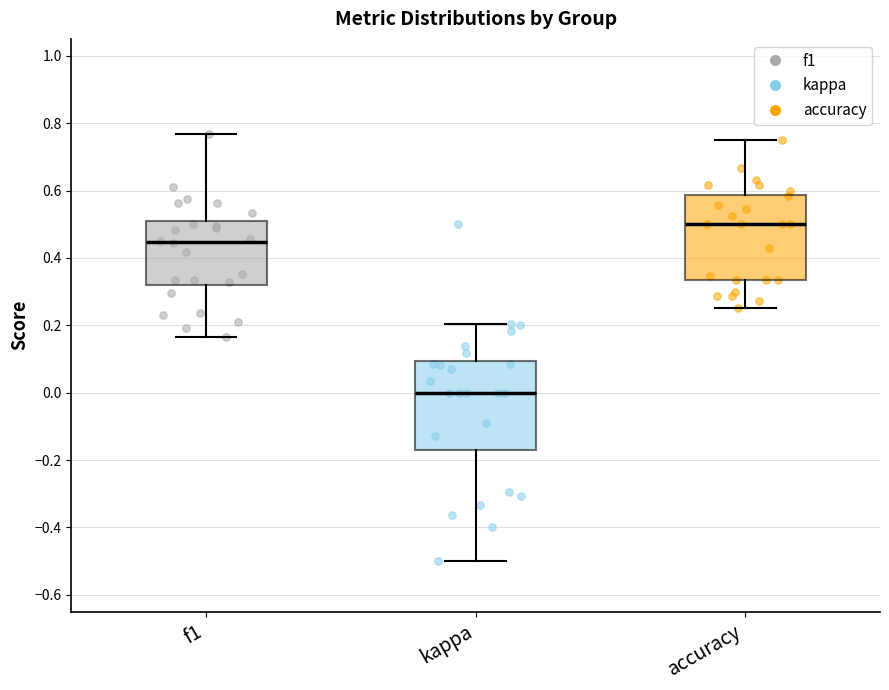

Reading left to right, transcribe this box plot: for each box, give where its median line is, the range the box spans, and where its two whiskers end, as read against the y-axis. The values are not printed on the chart, so give them approximately, as read against the axis.

f1: median 0.44, box 0.32 to 0.50, whiskers 0.16 to 0.76
kappa: median 0.00, box -0.18 to 0.10, whiskers -0.50 to 0.20
accuracy: median 0.50, box 0.34 to 0.58, whiskers 0.26 to 0.76